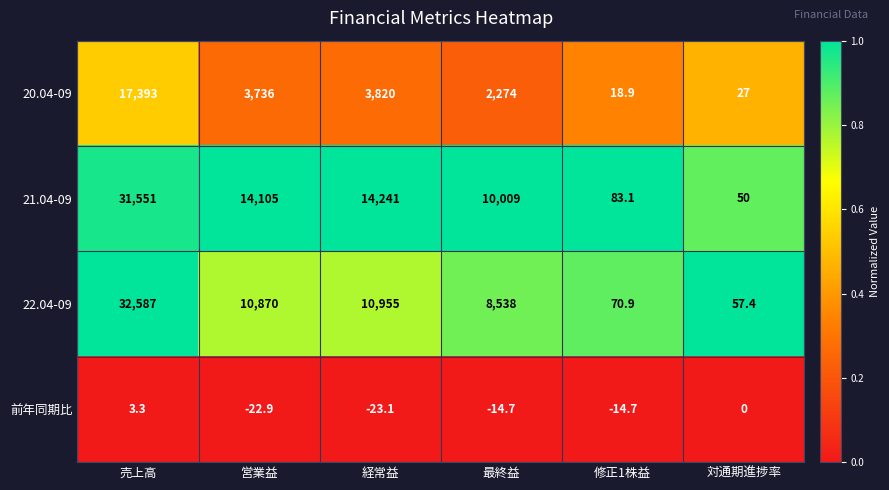

Where is 21.04-09 nearest to the value 15800?

経常益